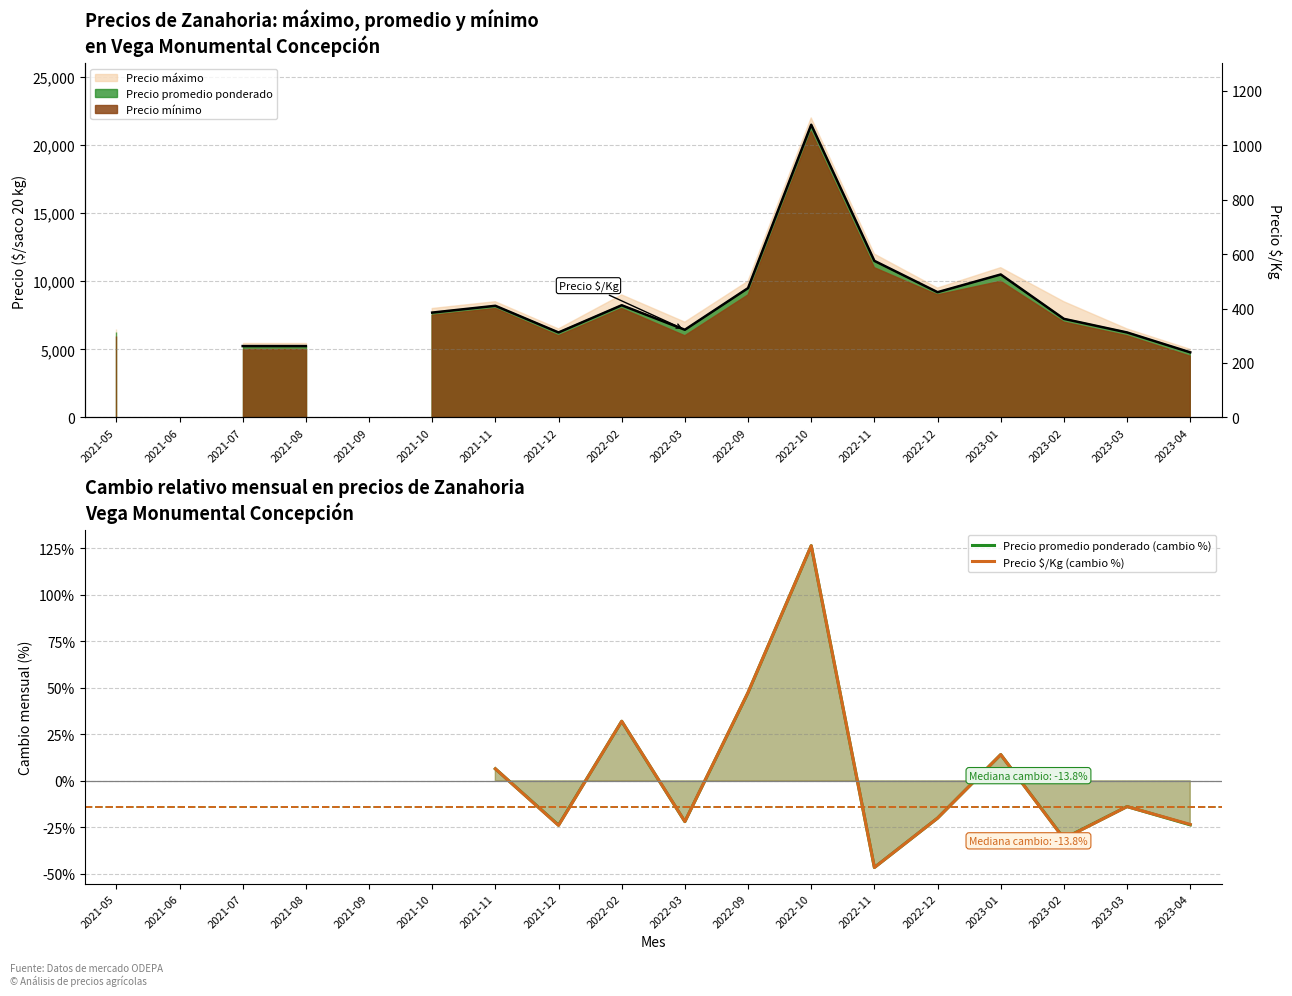

Where is the first local minimum for Precio $/Kg (cambio %)?

2021-12